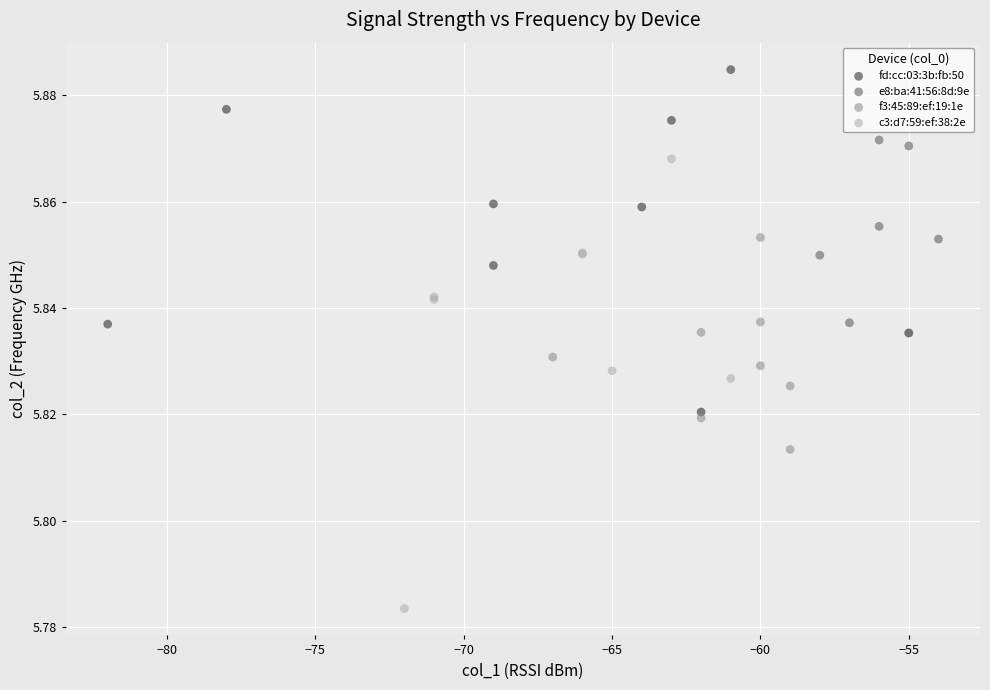

Which series has the widest spread of Y values?

c3:d7:59:ef:38:2e